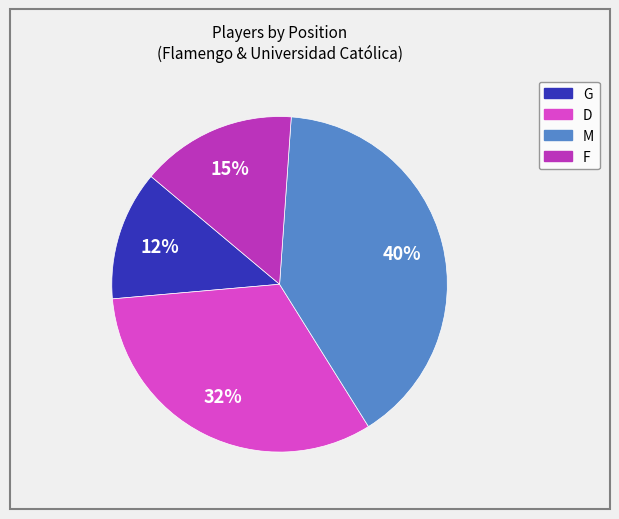

To the nearest percent, what percentage of the pie is D?

33%